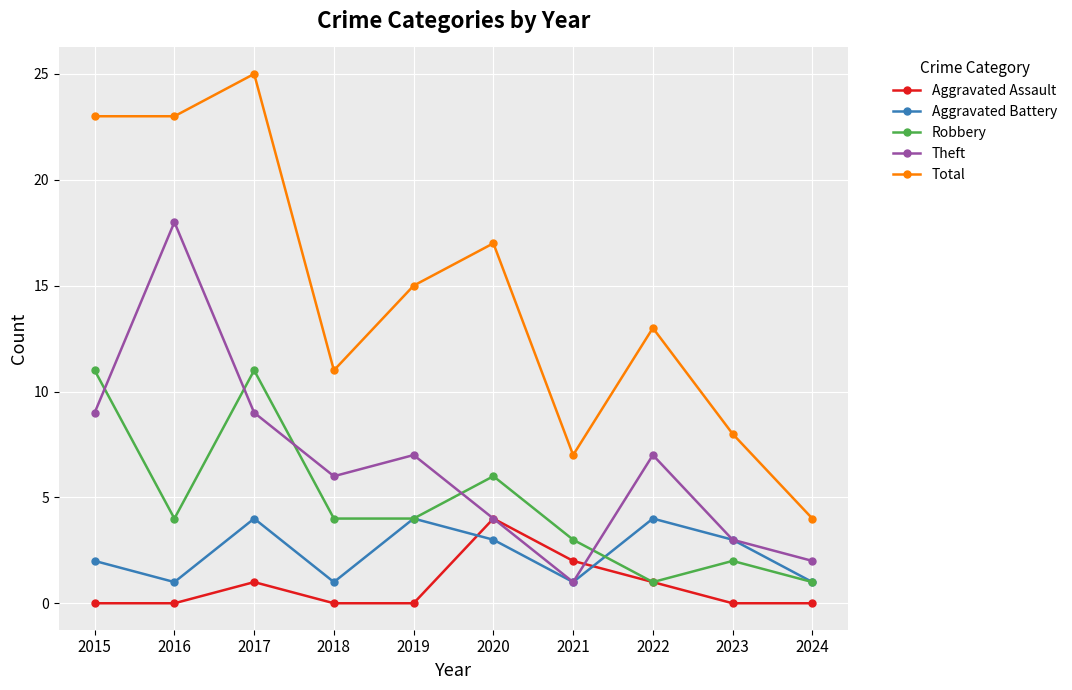

True or false: Aggravated Assault has a value of 2 at 2022.

False